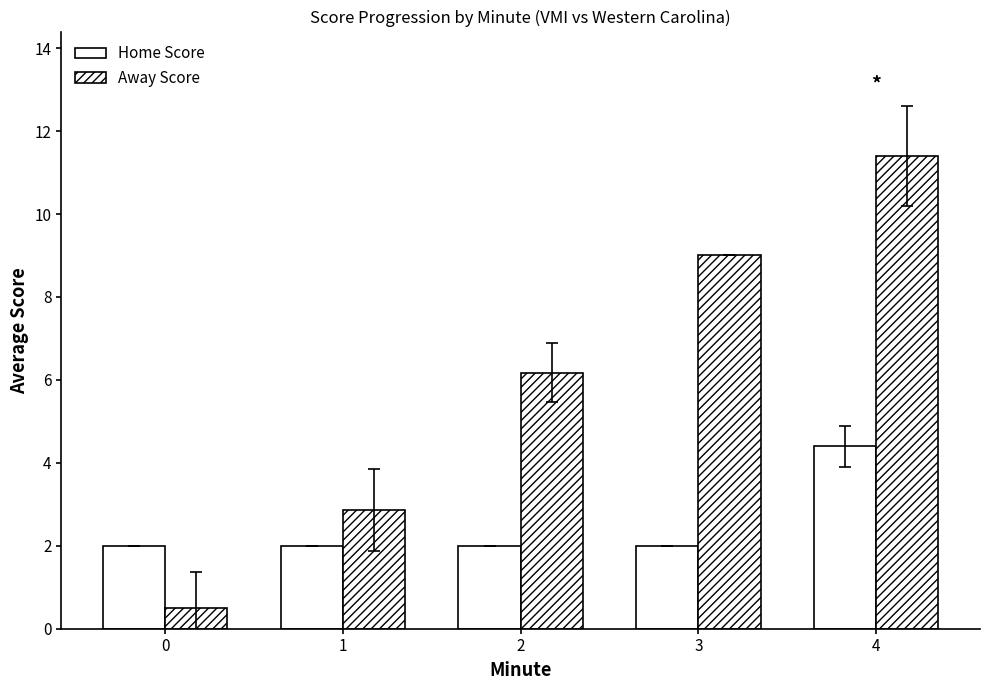

How many data points does each series have?

5